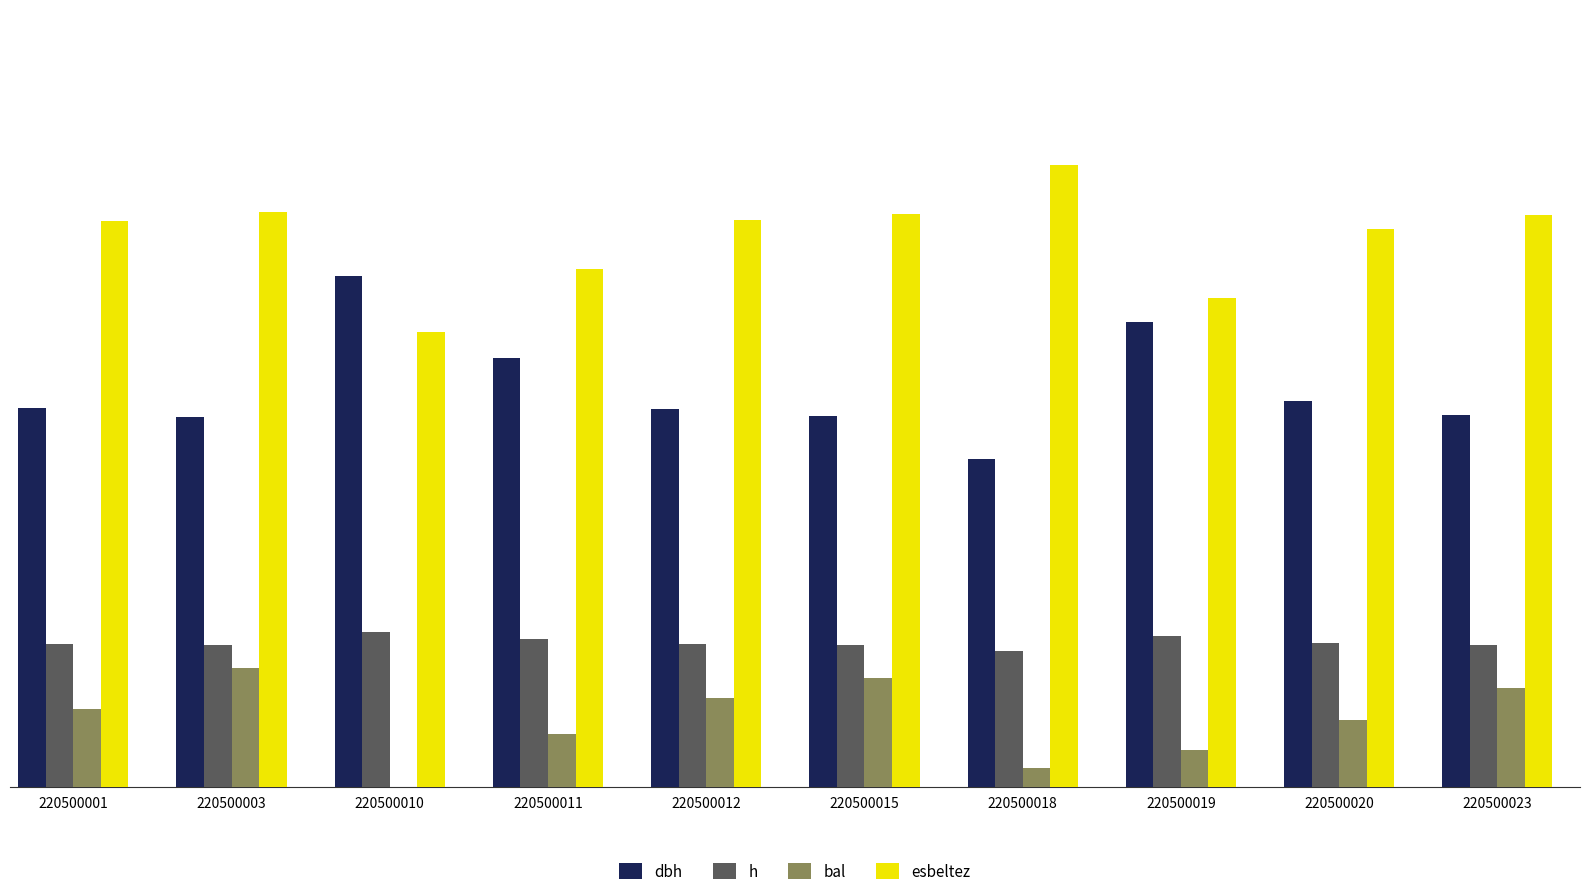

What are all the series names shown in the legend?

dbh, h, bal, esbeltez